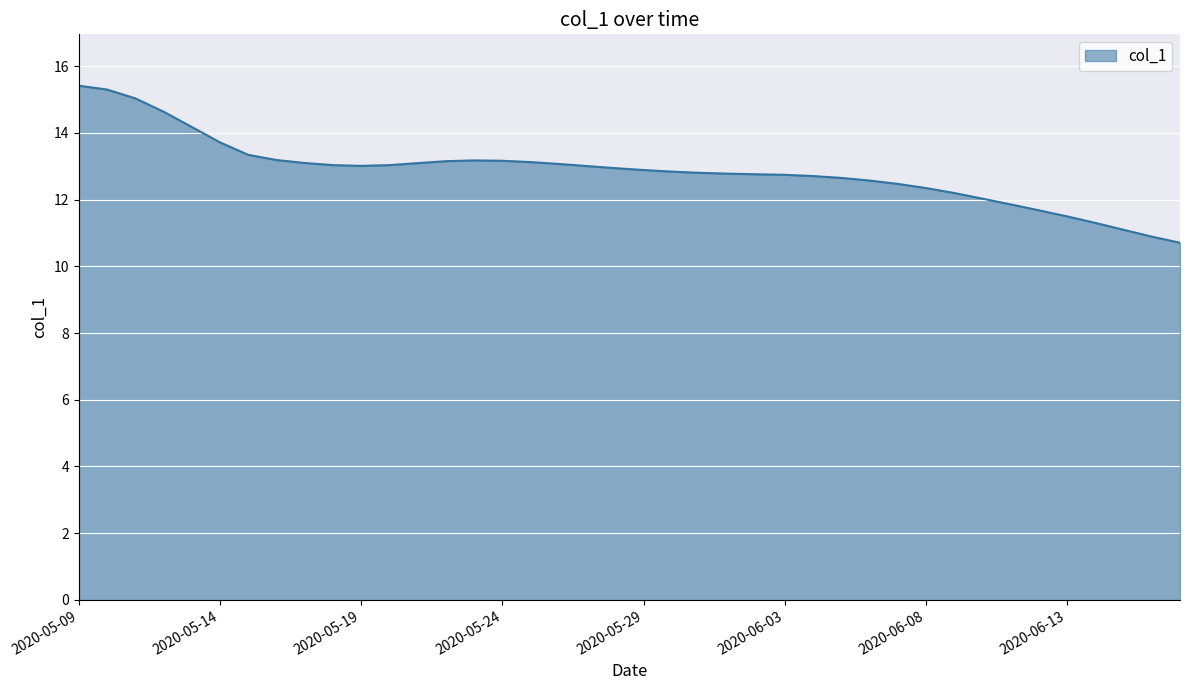

What is the maximum value shown in the chart?

15.4